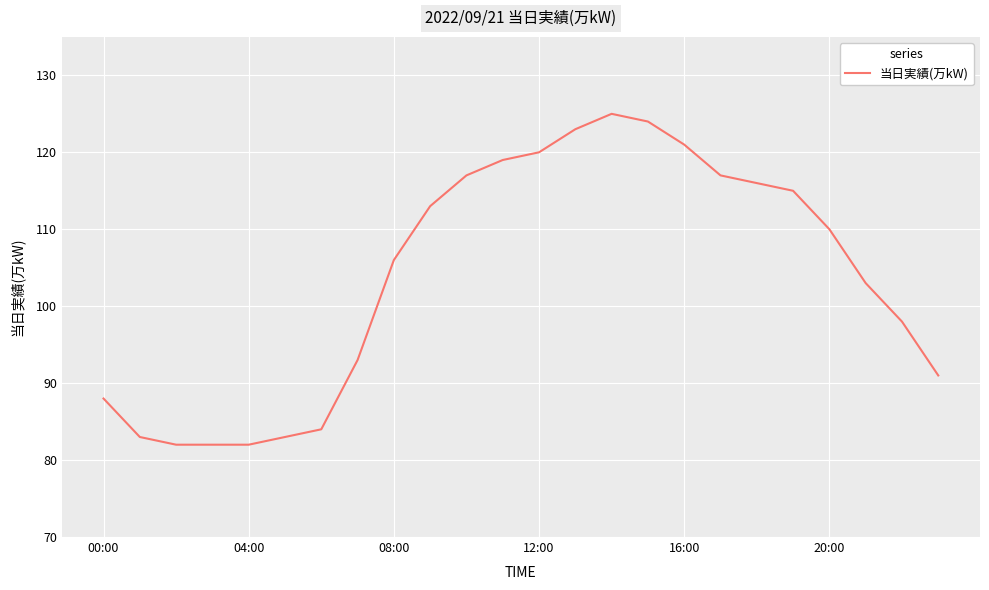

What is the greatest value displayed?

125